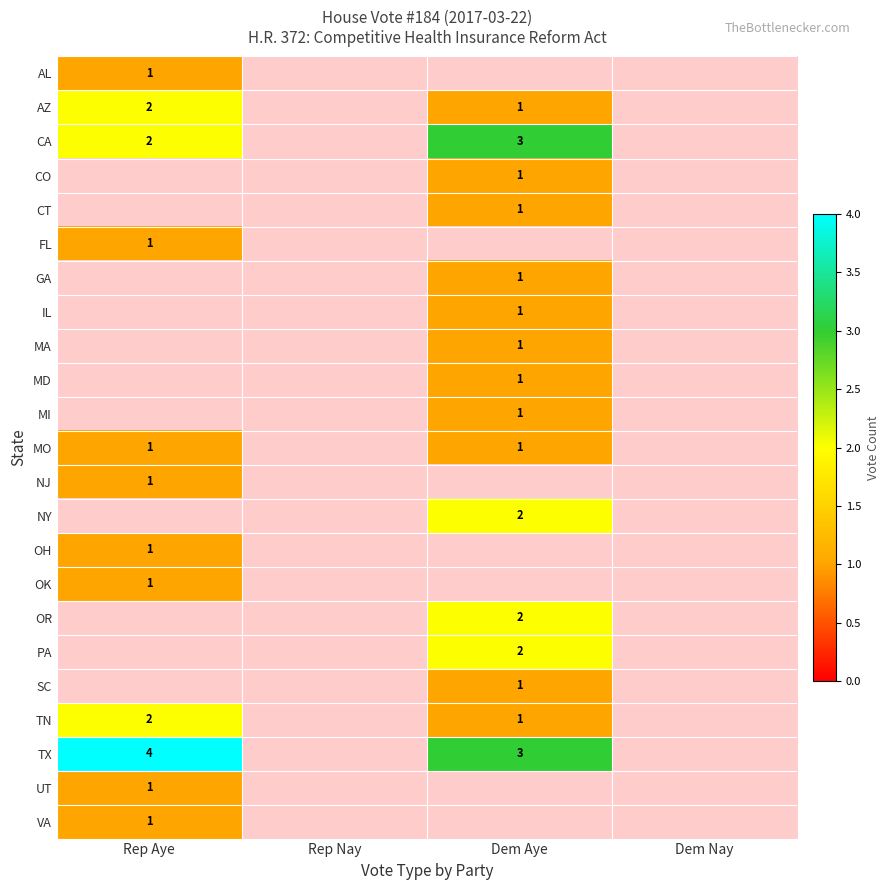

Is it true that MA equals 0 at Dem Aye?

False